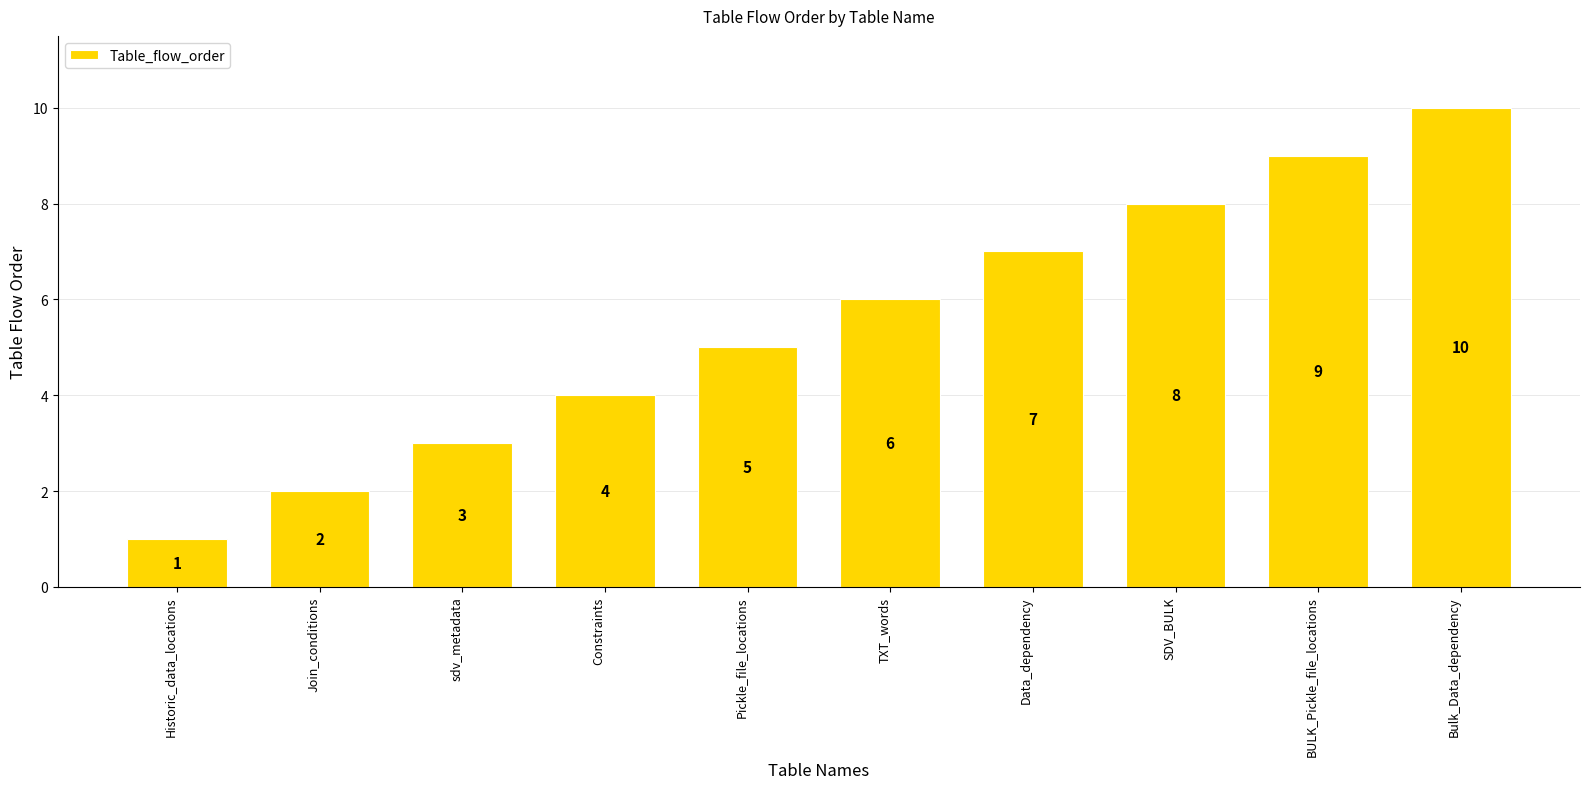

Does the chart contain stacked bars?

No